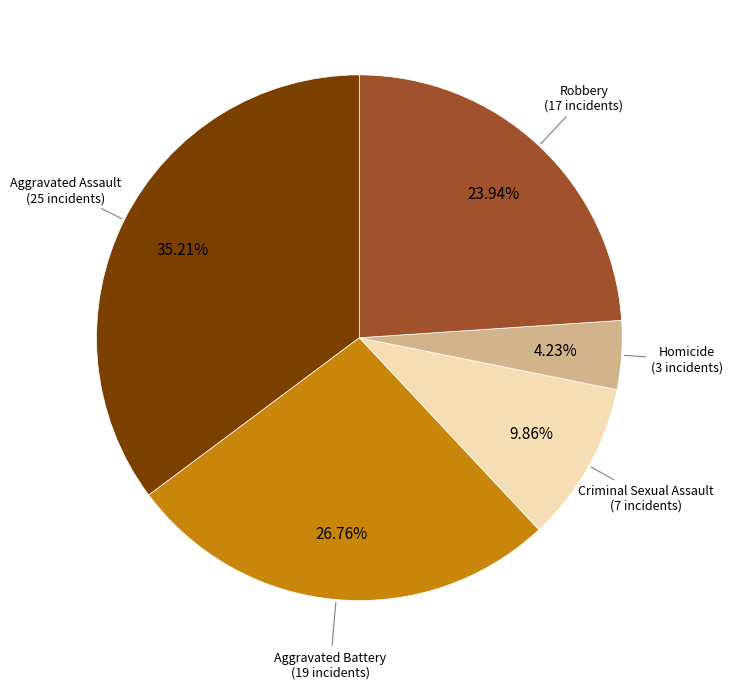

To the nearest percent, what is the difference between the largest and smallest slice percentages?

31%